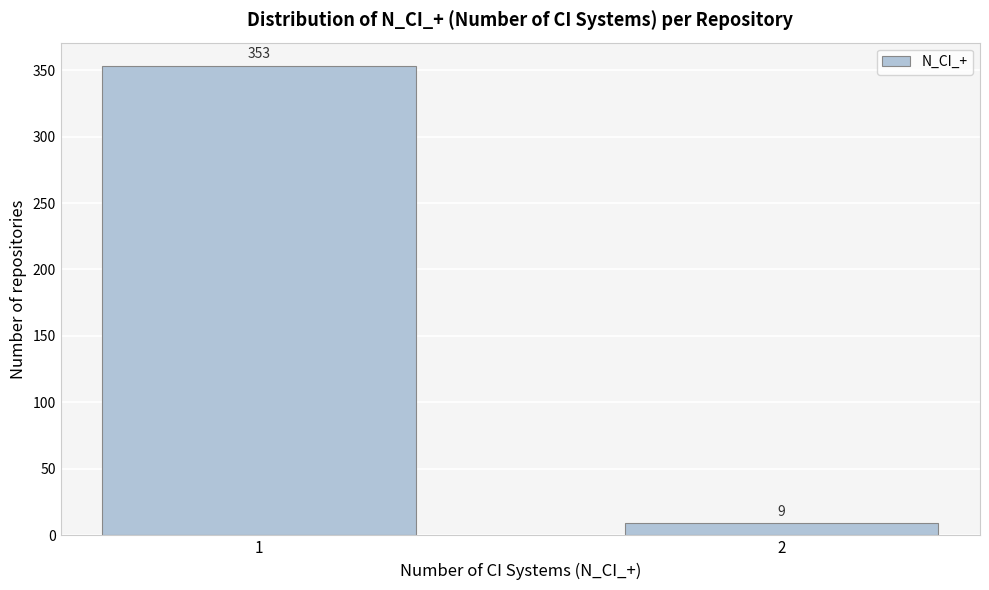

Reading left to right, list all the values displayed in this chart.

353	9